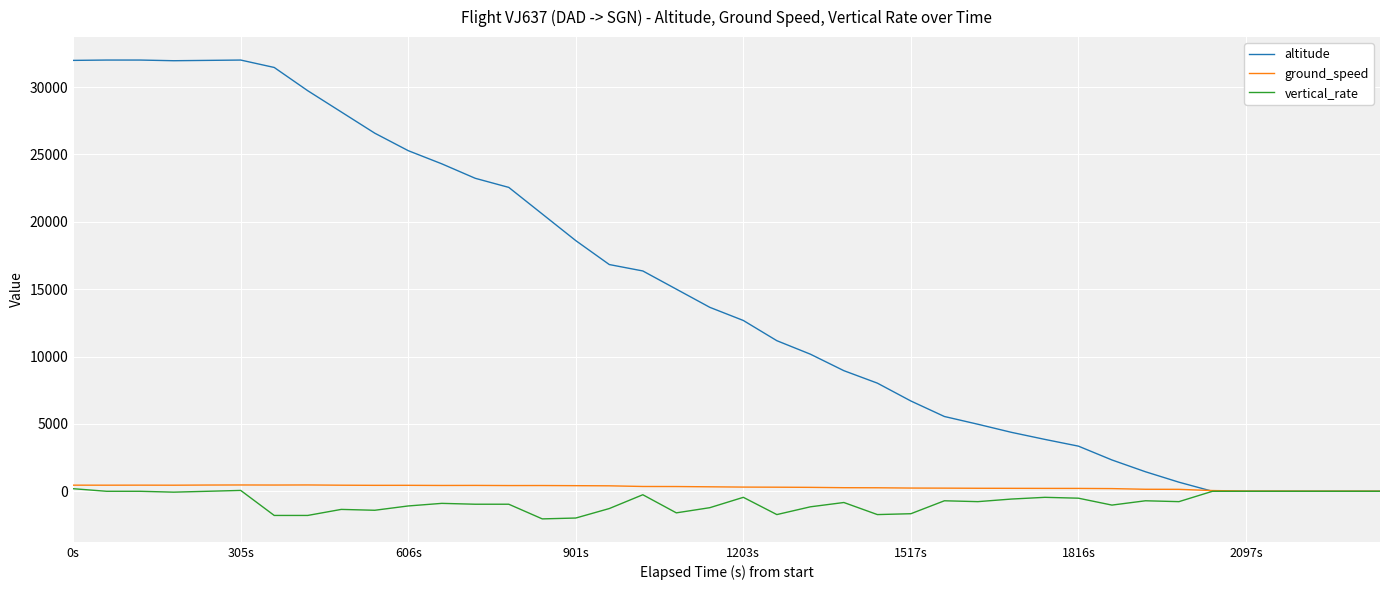

Which series has the largest total across all categories?

altitude